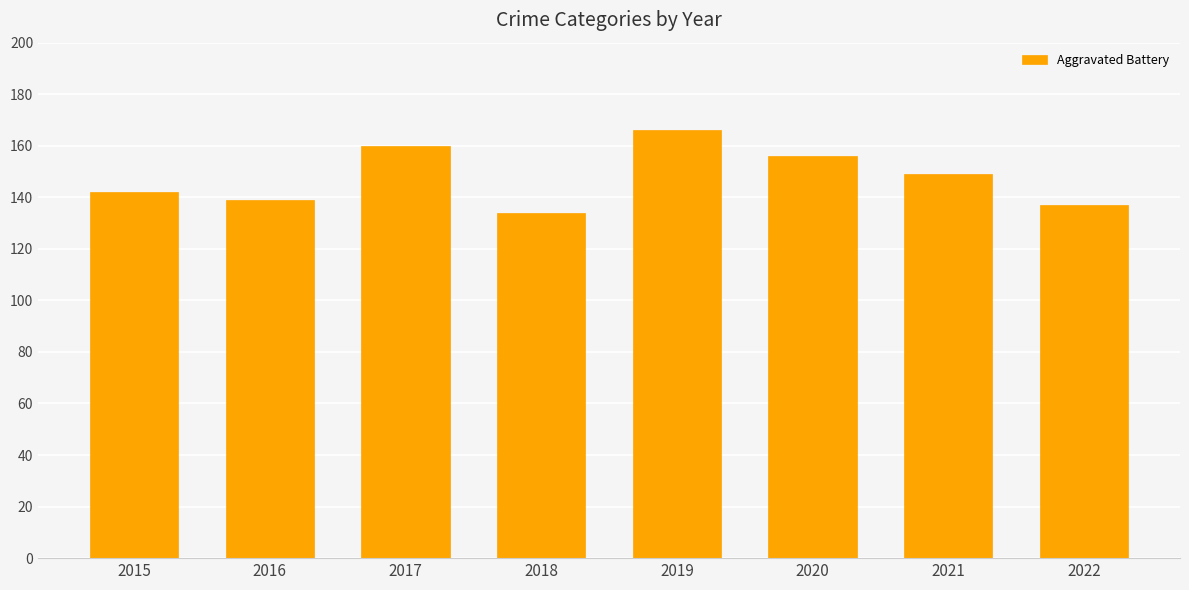

What is the value of the 2nd bar from the left?

139